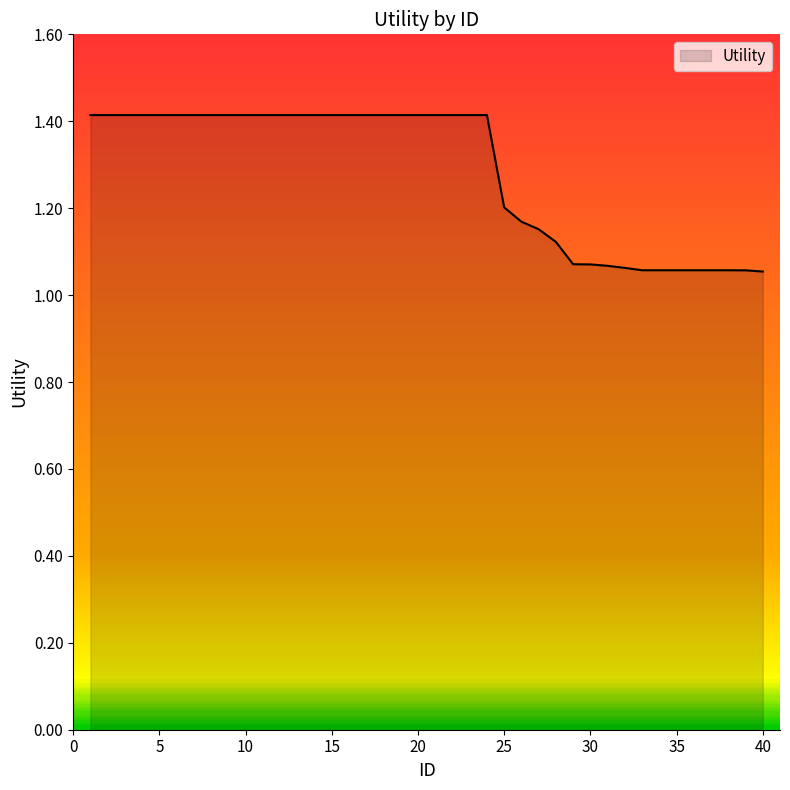

What is the average value?

1.3